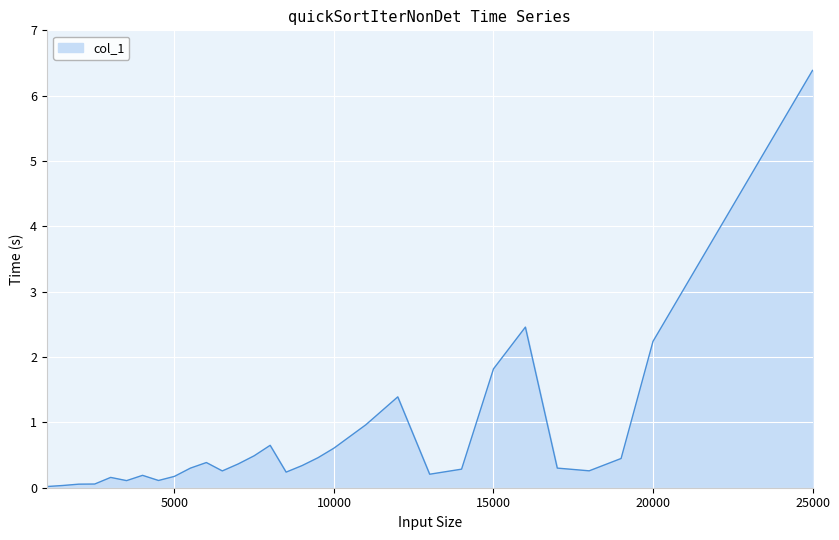

What is the difference between the maximum and minimum values?

6.4